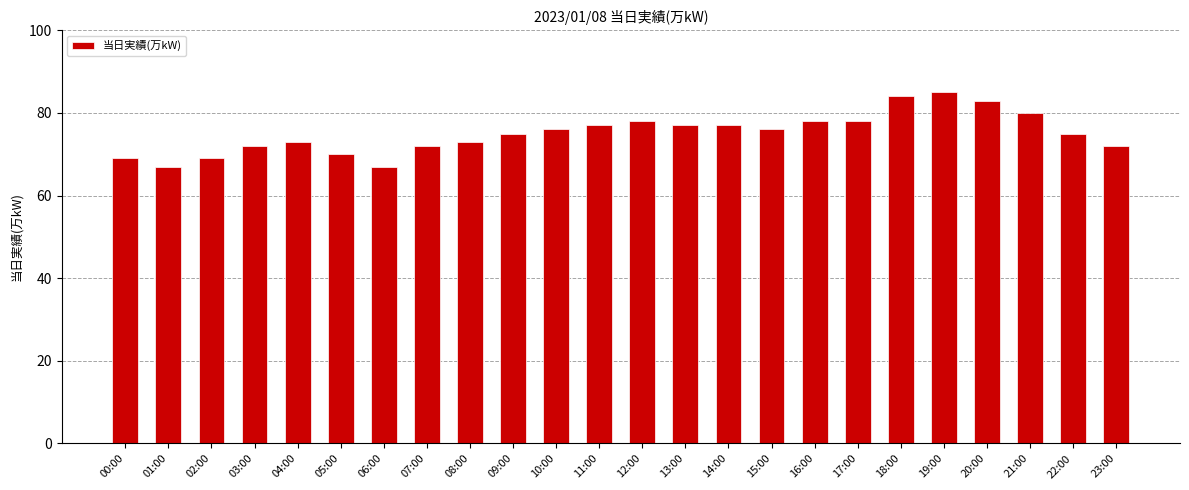

What is the sum of the values at 17:00 and 14:00?

155